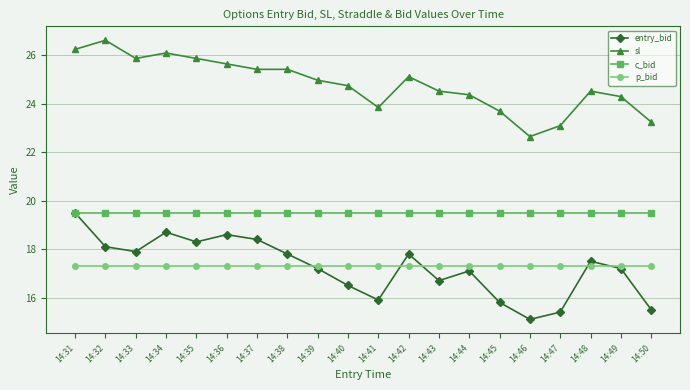

What is the sum of the entry_bid values at 14:38 and 14:47?

33.2